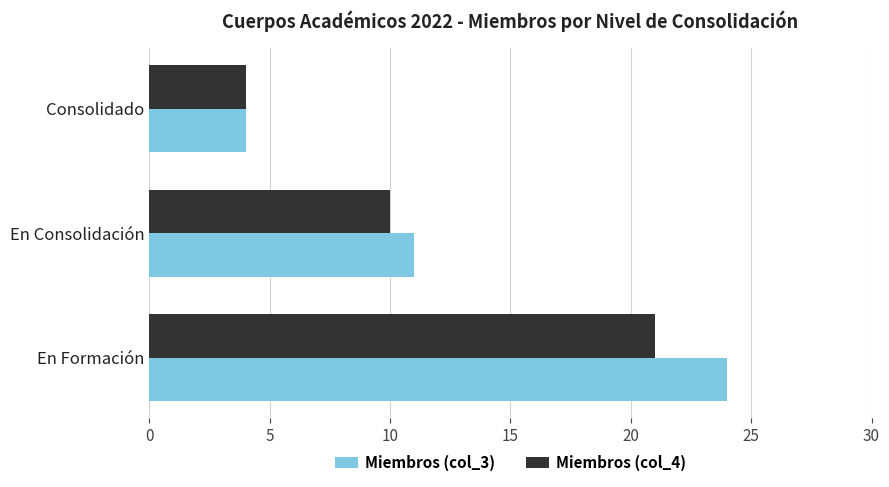

What is the average value of the Miembros (col_4) series?

12